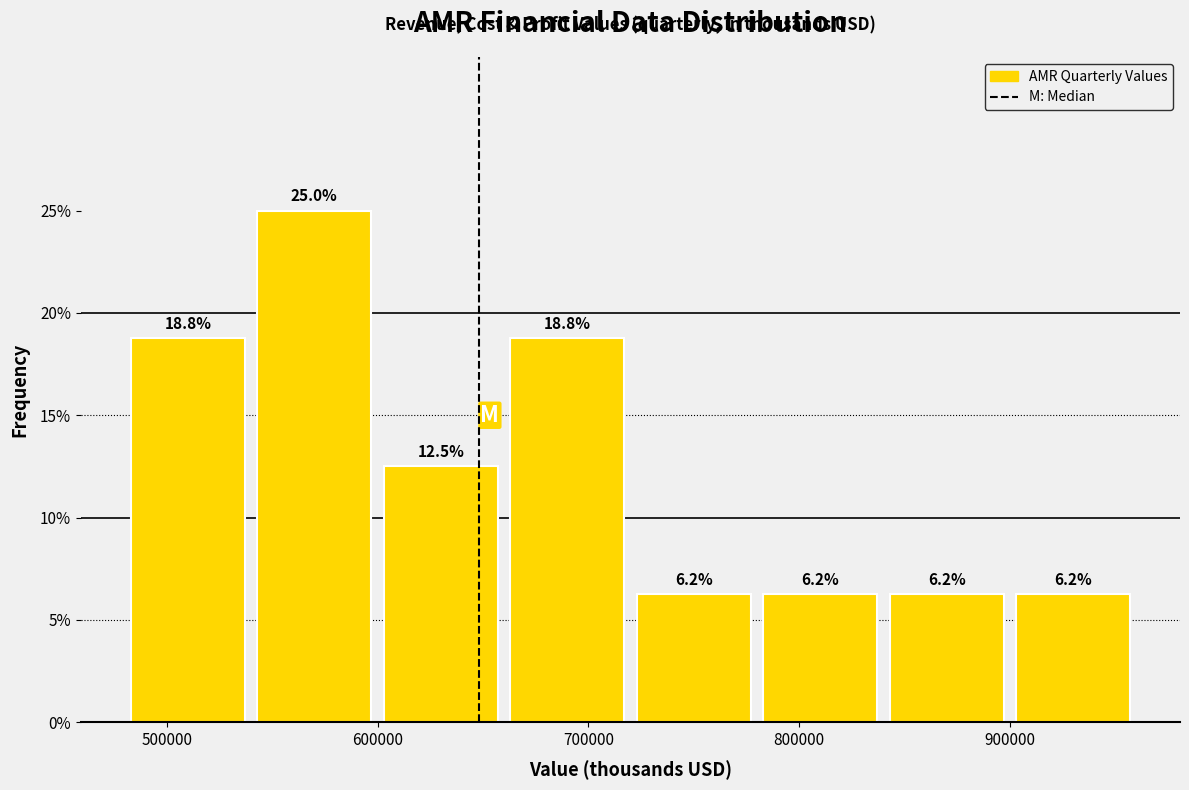

What is the height of the bar covering 540000 to 600000 on the x-axis?

25.0